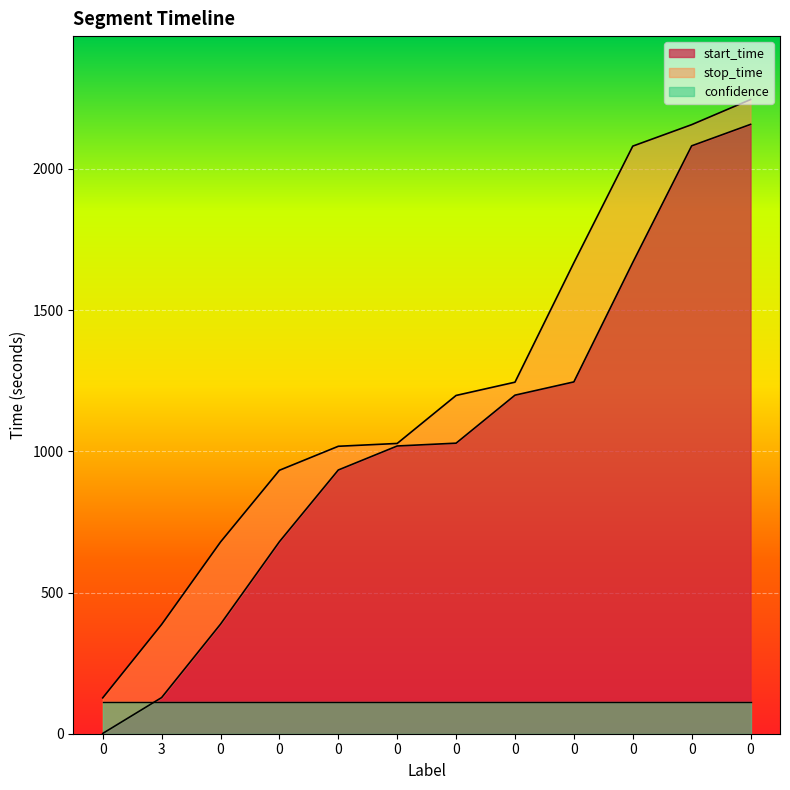

The value of start_time at 0 is 1471. True or false?

False